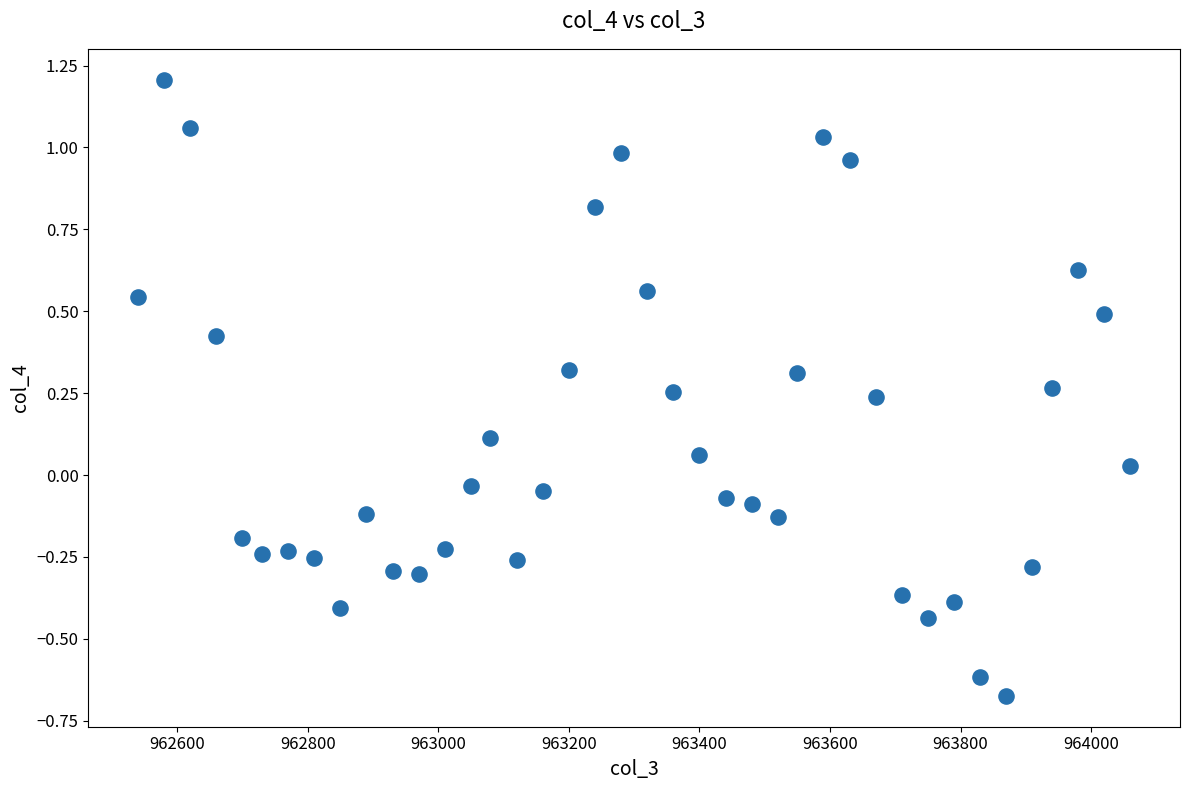

What is the range of X values (max minus min)?

1520.0